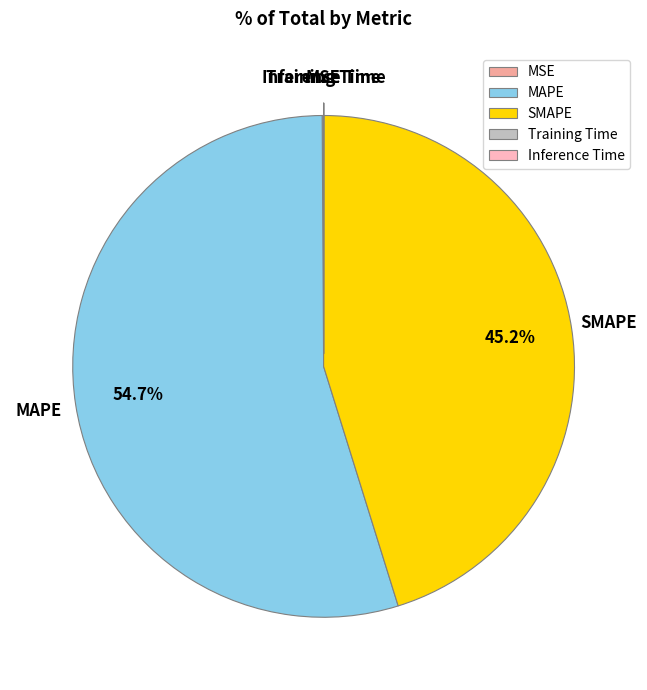

Combined, what portion of the pie is MAPE and SMAPE?

99.9%